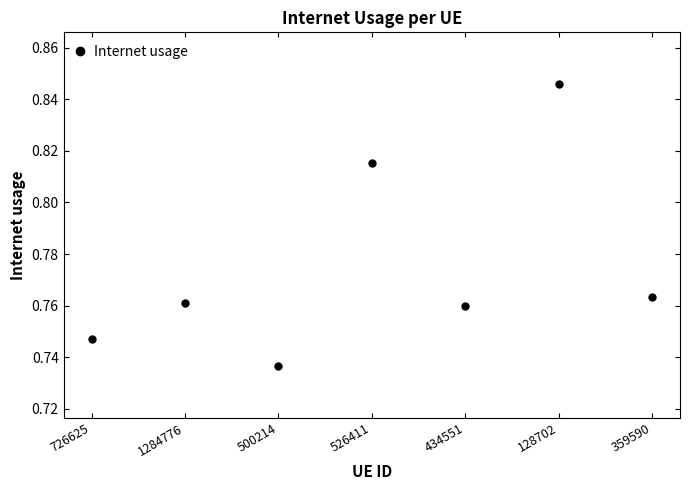

Where is the first local maximum?

1284776